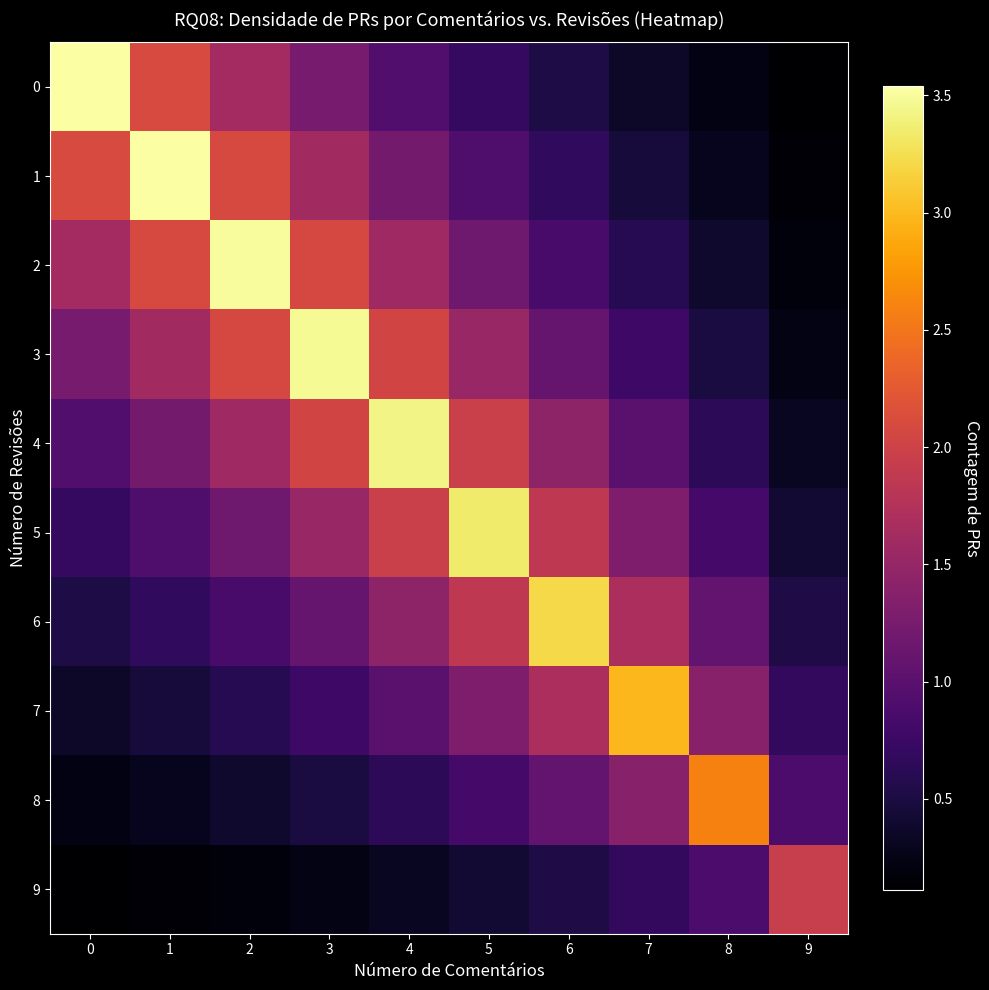

What is the maximum value shown in the chart?

3.5